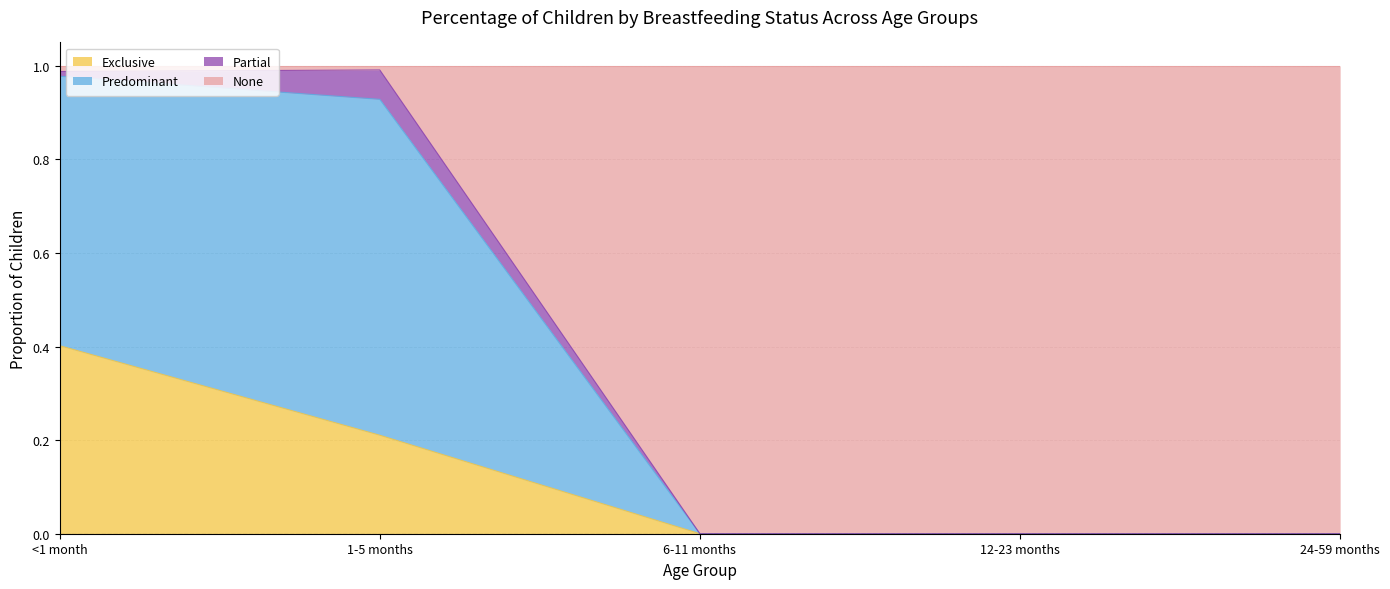

What is the total value across all series at 24-59 months?

1.0